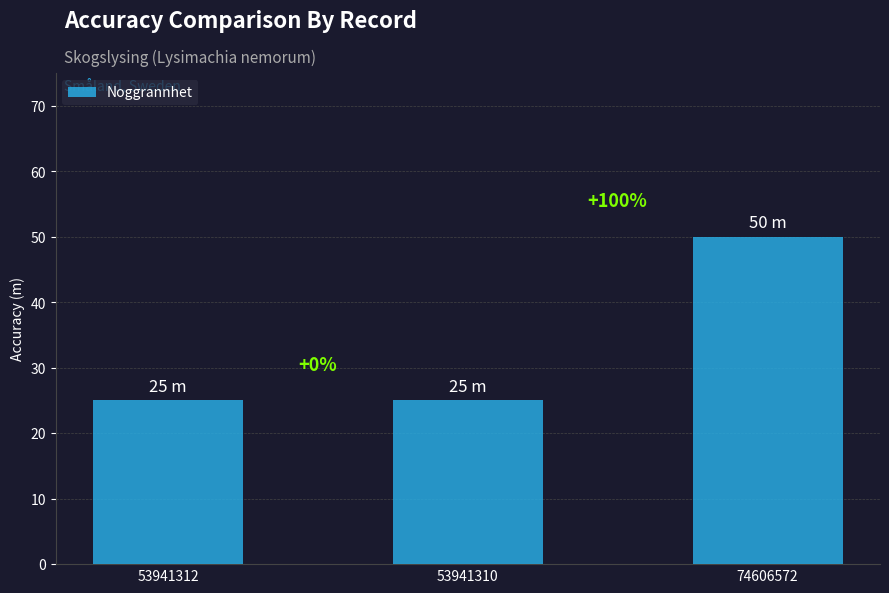

What is the minimum value shown in the chart?

25